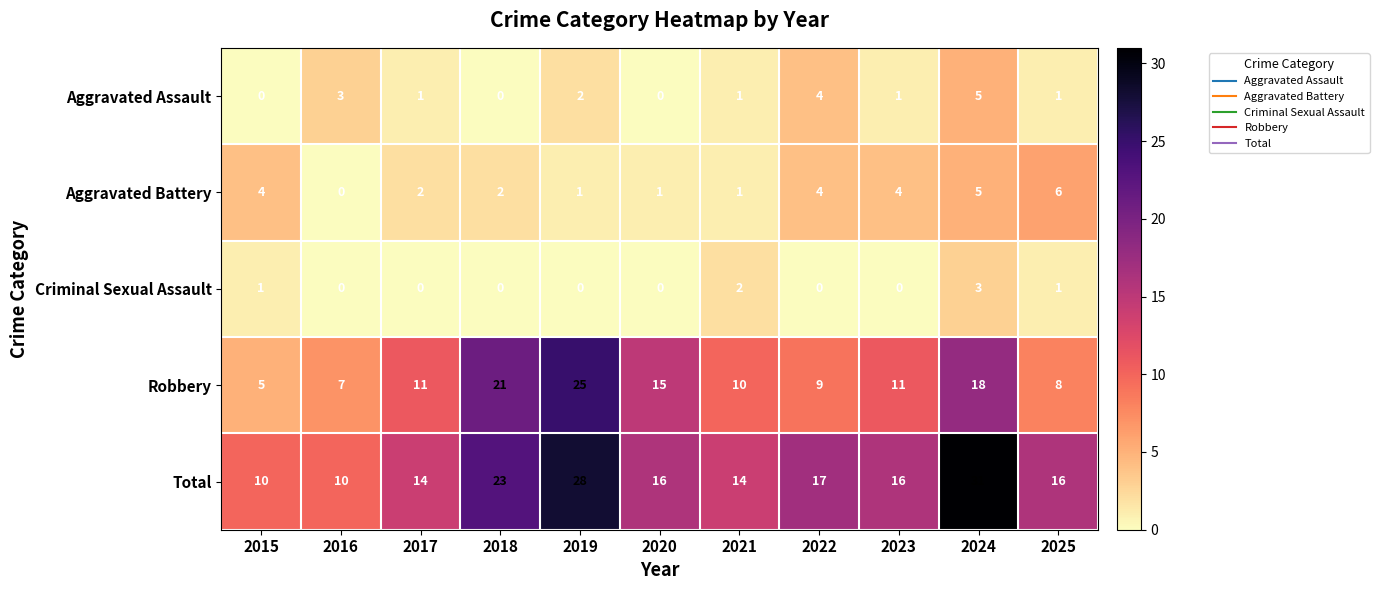

At which category is the sum across all series the highest?

2024